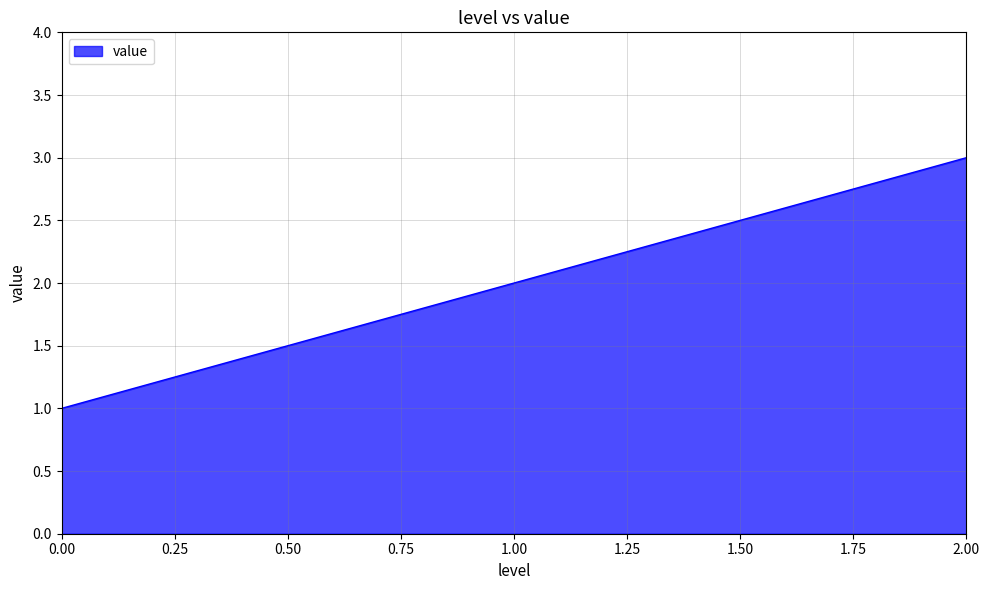

What is the minimum value shown in the chart?

1